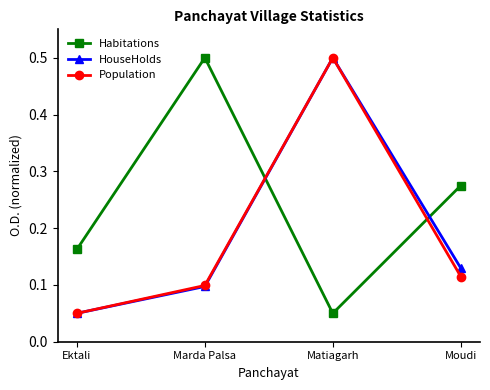

True or false: Habitations has a value of 0.8 at Marda Palsa.

False